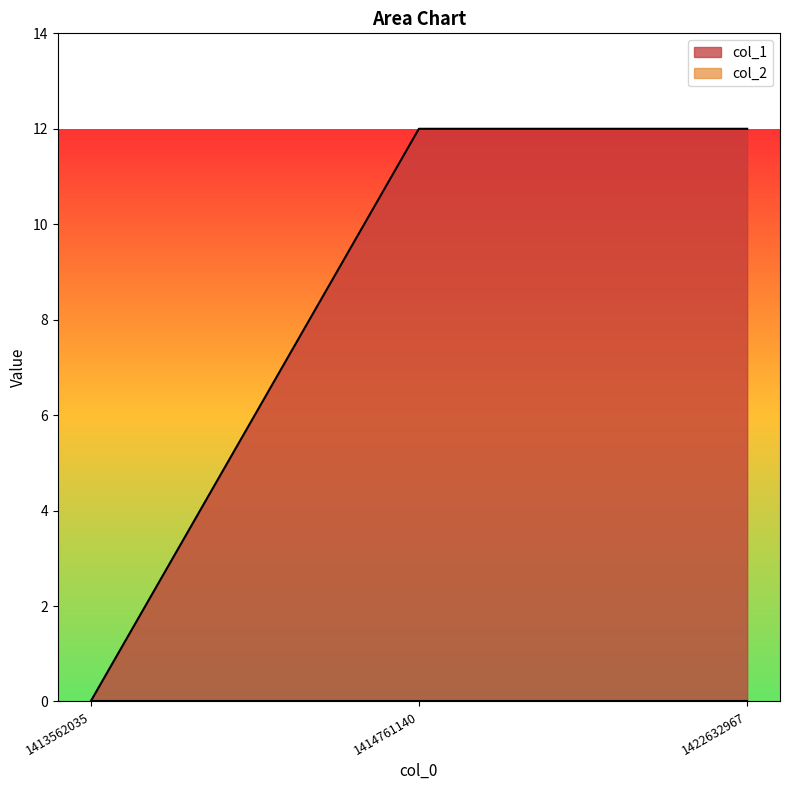

Reading left to right, extract all data points from this chart.

0	12	12